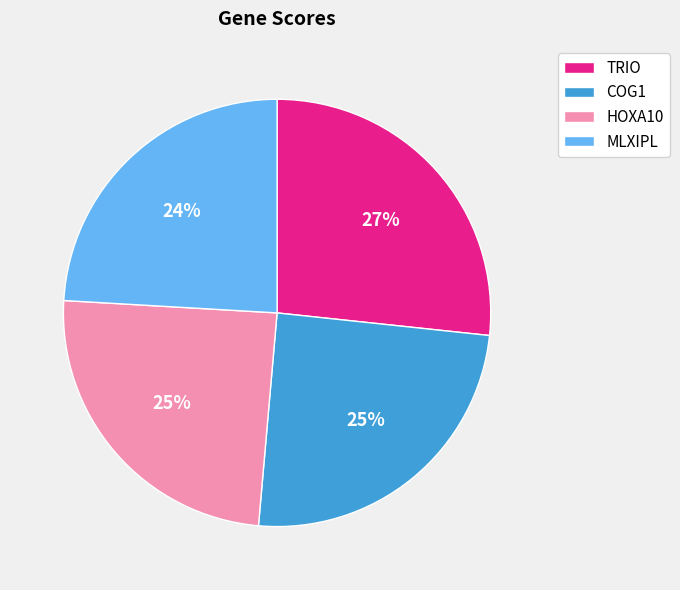

The TRIO slice represents 18% of the pie. True or false?

False